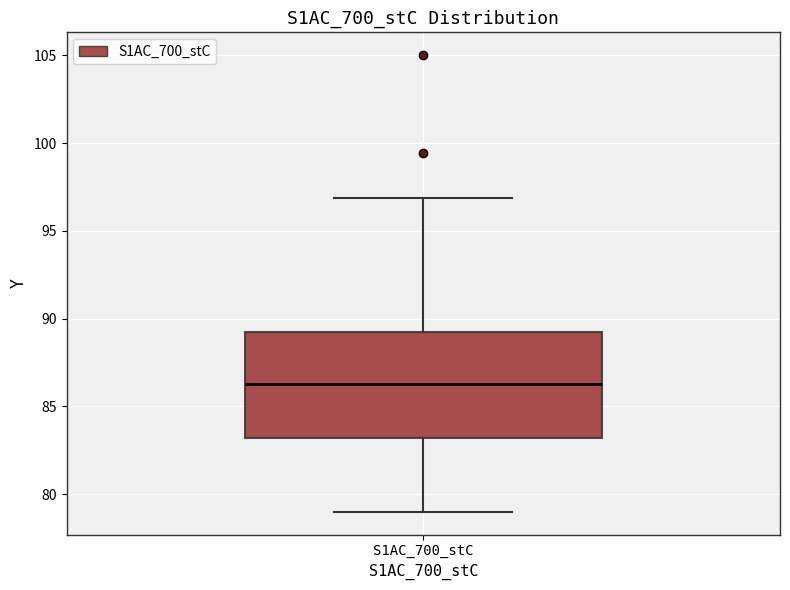

Read this box plot against the y-axis: the position of the median line, the range covered by the box, and the ends of both whiskers. The values are not printed on the chart, so give them approximately, as read against the axis.

median 86.5, box 83.0 to 89.0, whiskers 79.0 to 97.0